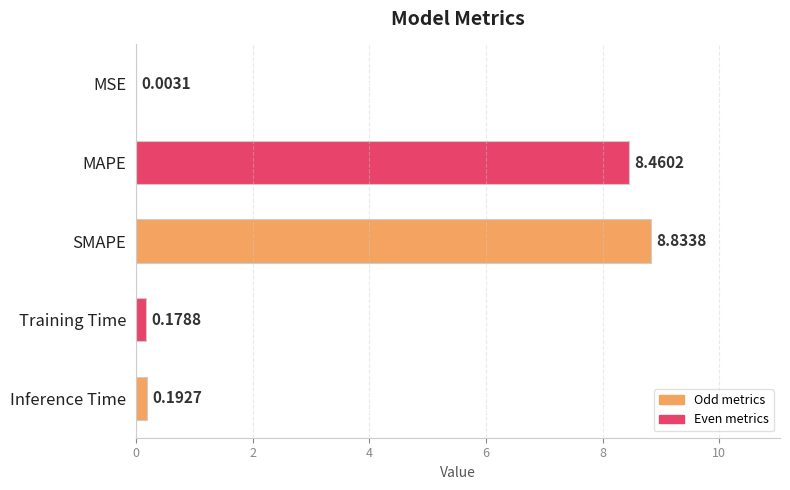

What is the average value?

3.5